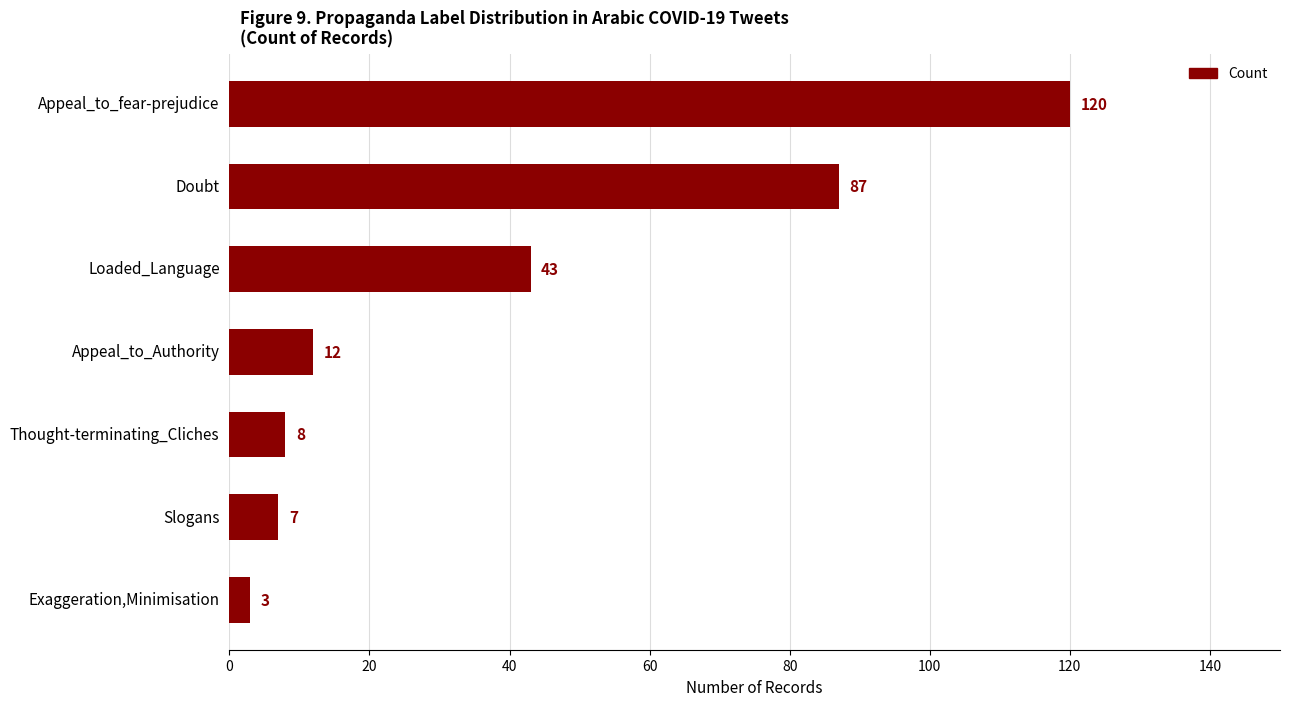

Rank the categories by value from highest to lowest.

Appeal_to_fear-prejudice, Doubt, Loaded_Language, Appeal_to_Authority, Thought-terminating_Cliches, Slogans, Exaggeration,Minimisation